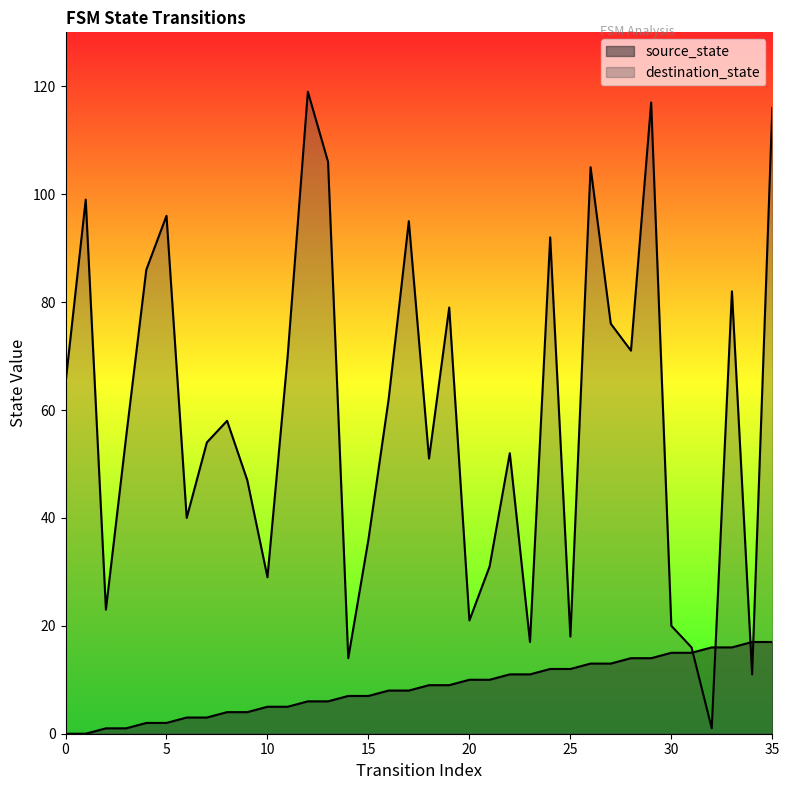

How many lines are shown in the chart?

2